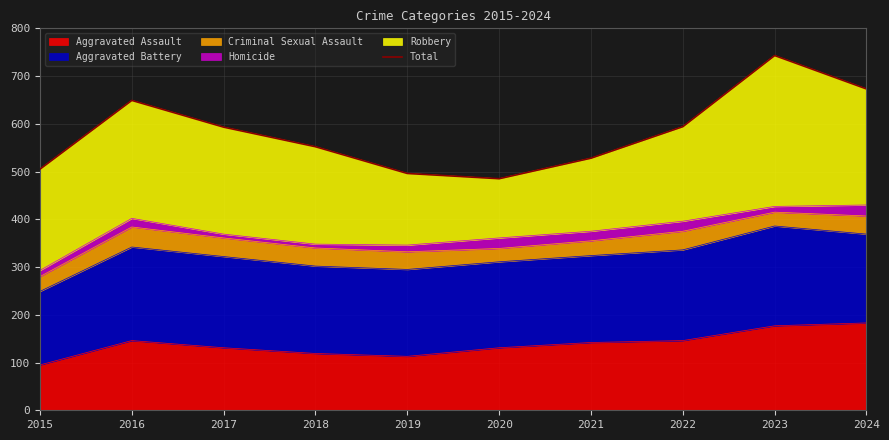

What is the value of the 4th point from the left?

552